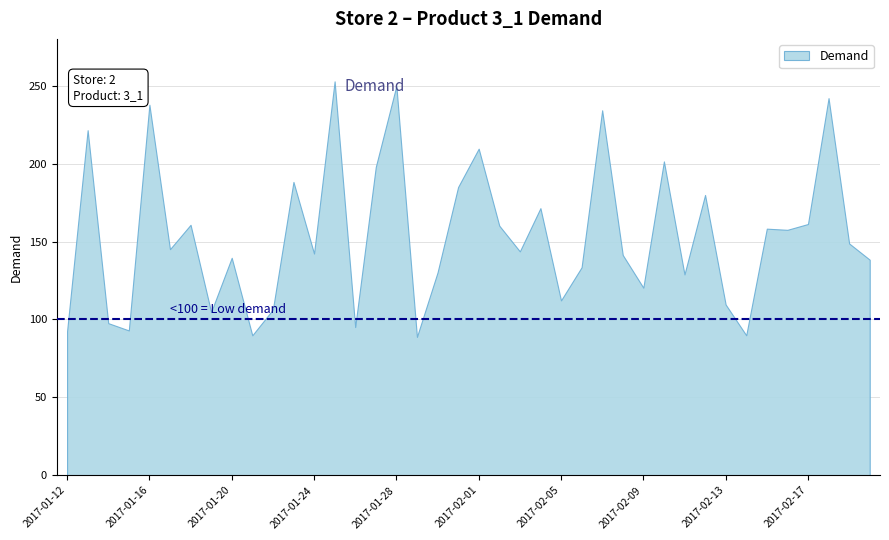

True or false: there are more than 0 points higher than both neighbors.

True